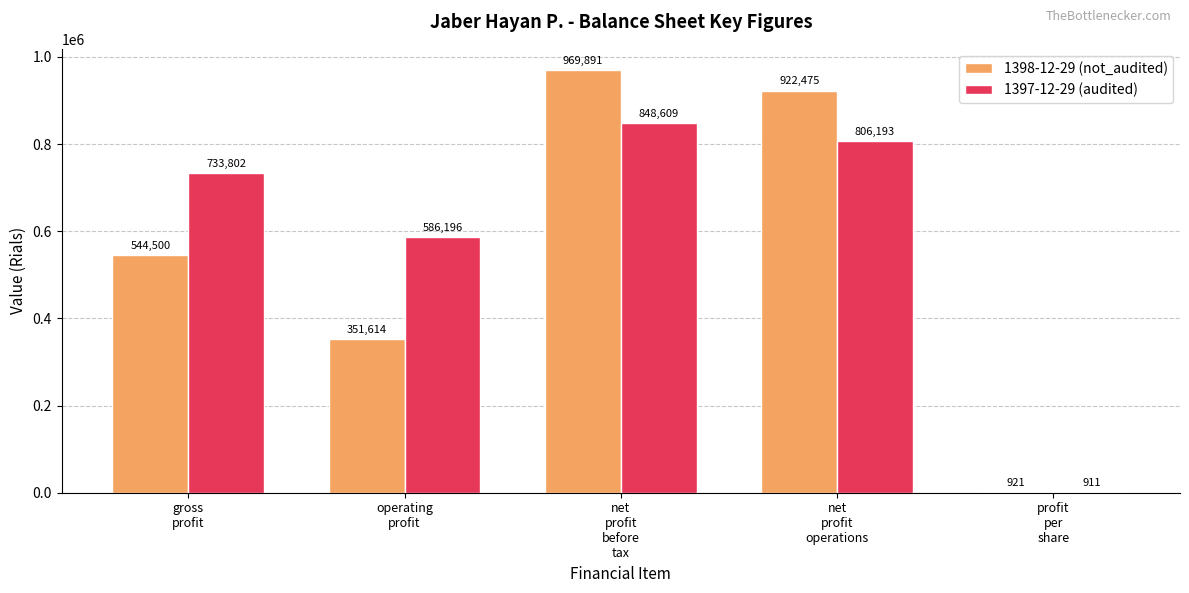

What is the maximum value shown in the chart?

969891